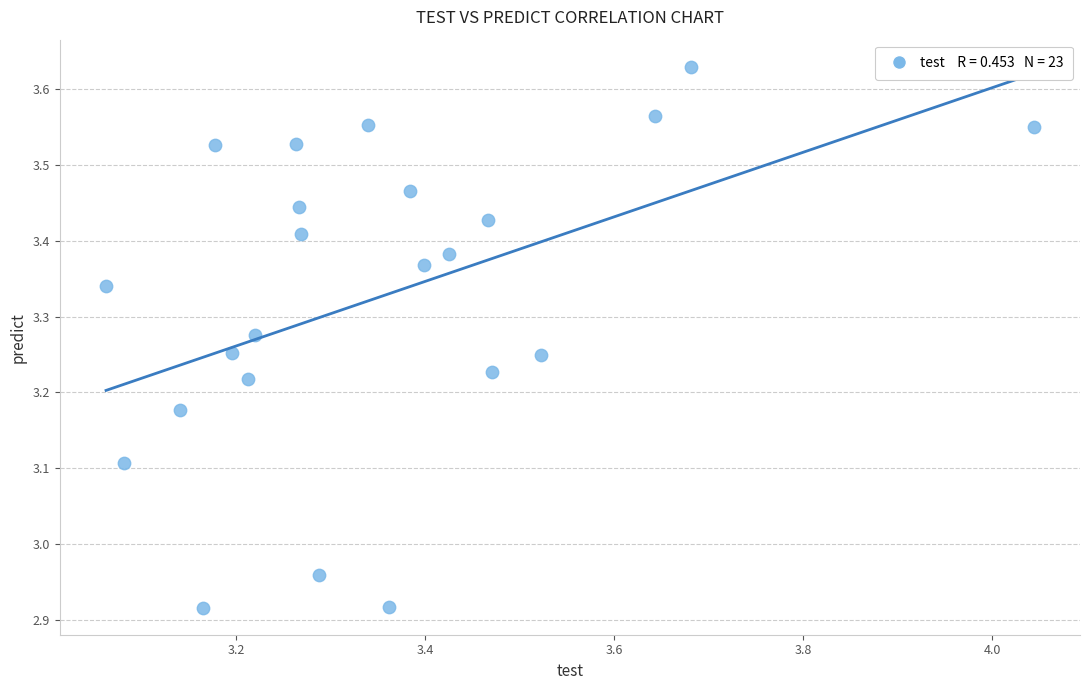

What is the range of Y values (max minus min)?

0.7